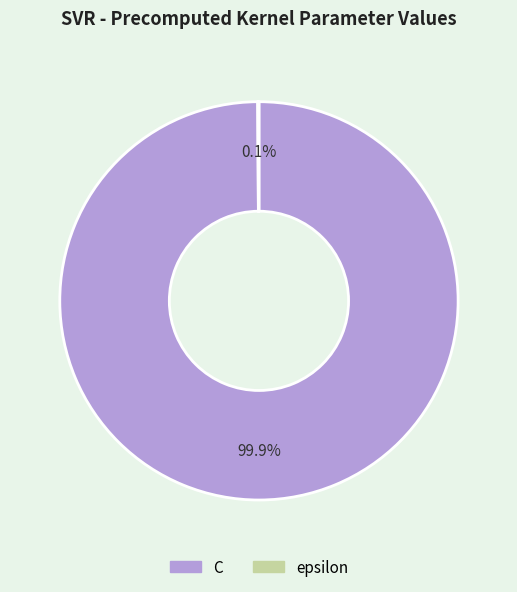

To the nearest percent, what percentage of the pie is C?

100%